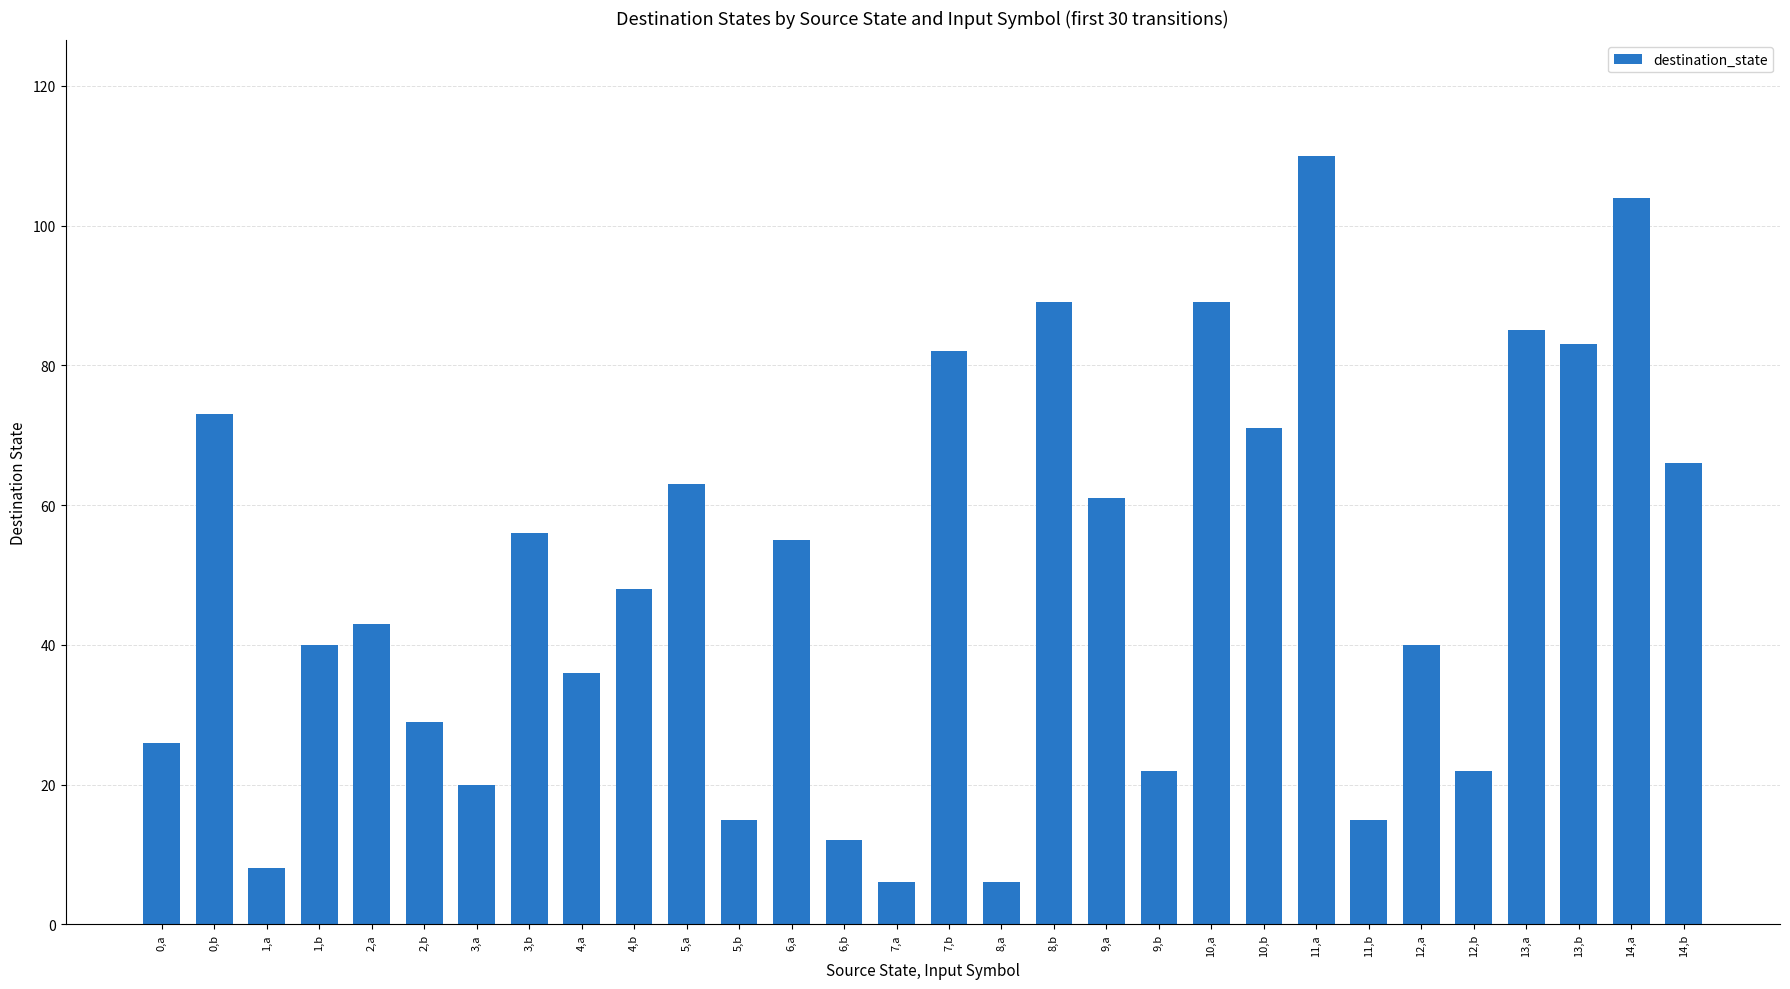

How many bars are there in total?

30